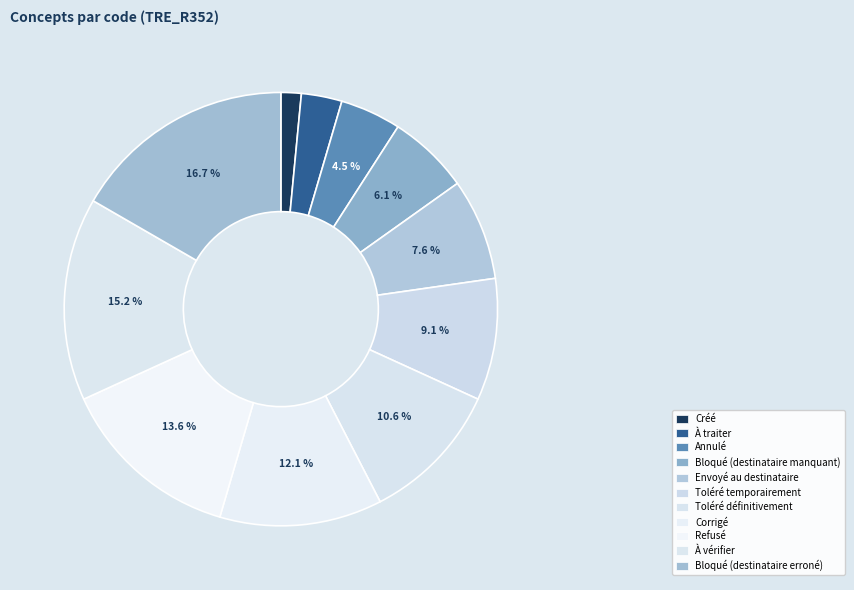

Which category has the biggest portion of the pie?

Bloqué (destinataire erroné)